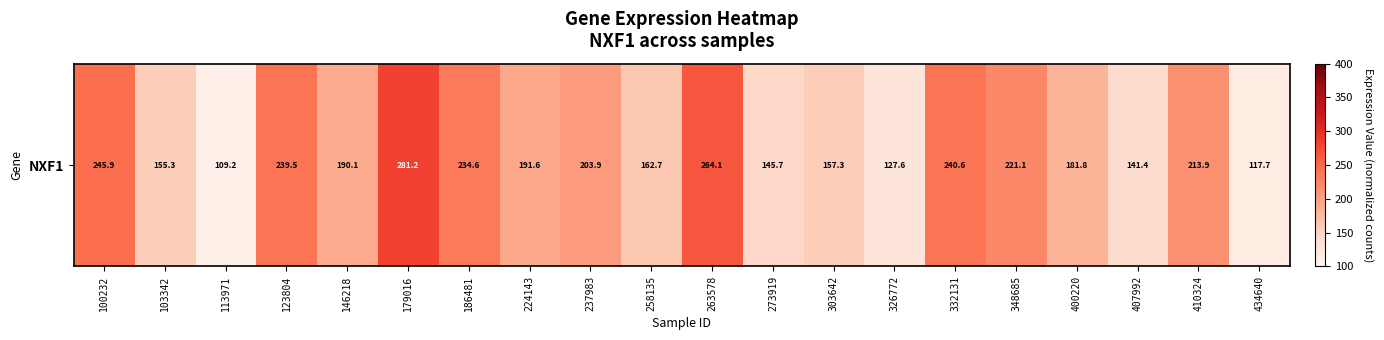

At which label does the data first exceed 191?

100232